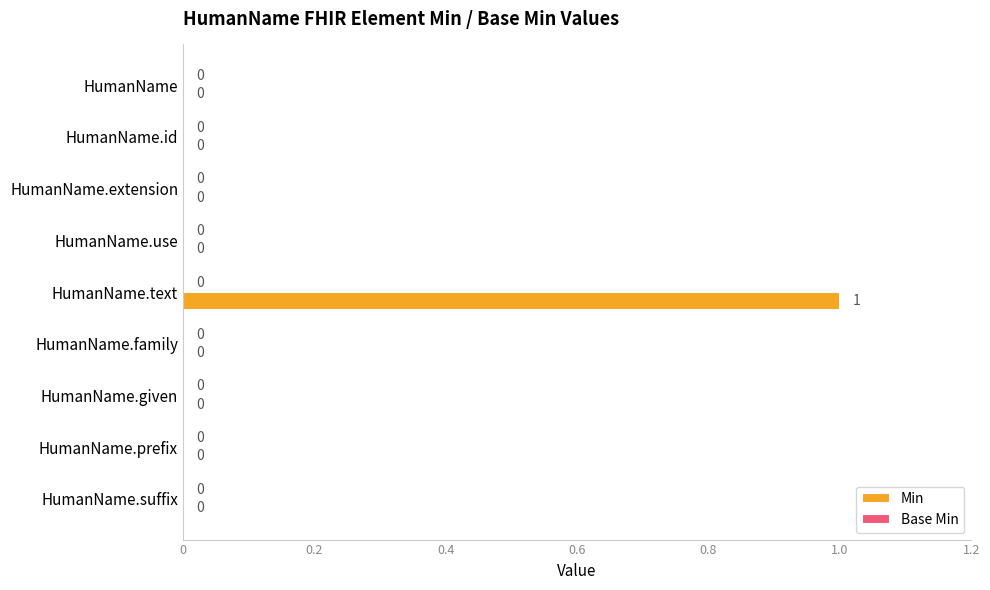

True or false: the data shows 1 at HumanName.text.

True